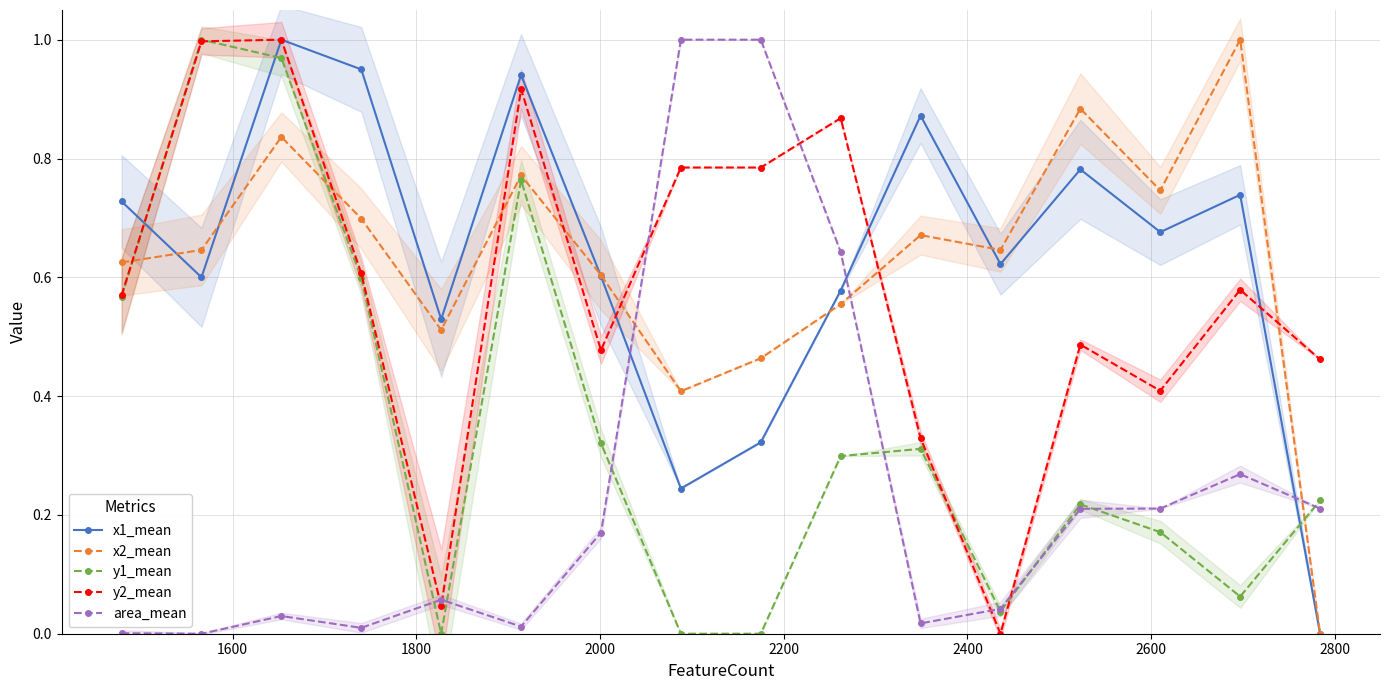

What is the value of the y2_mean point at the 14th from the left?

0.4